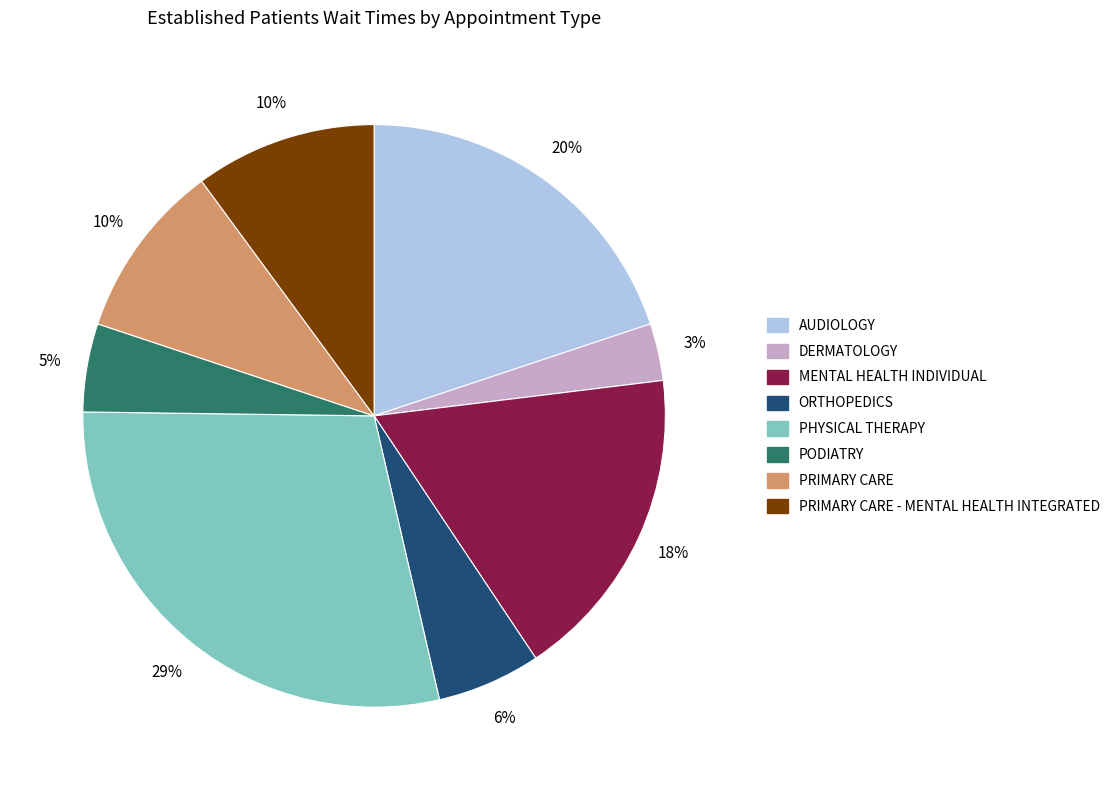

How many segments does this pie chart have?

8